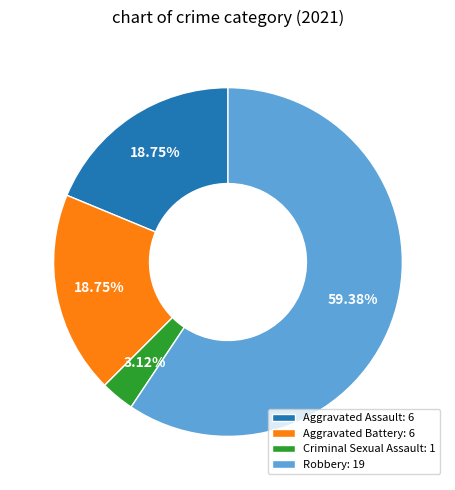

How many segments does this pie chart have?

4